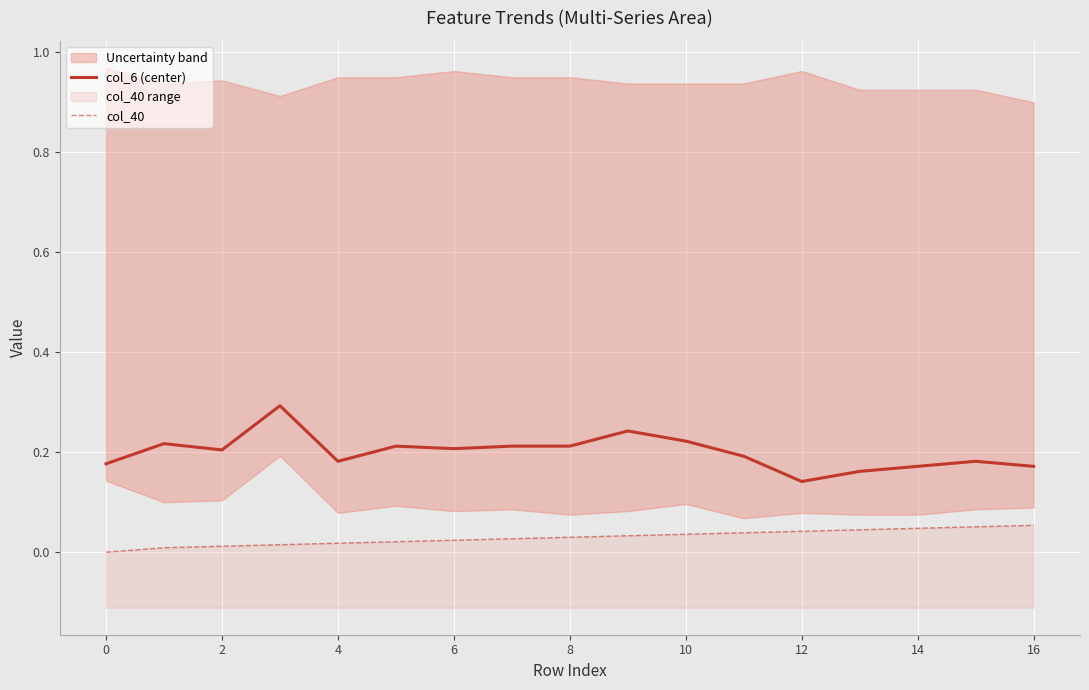

At how many categories does at least one series exceed 0?

17